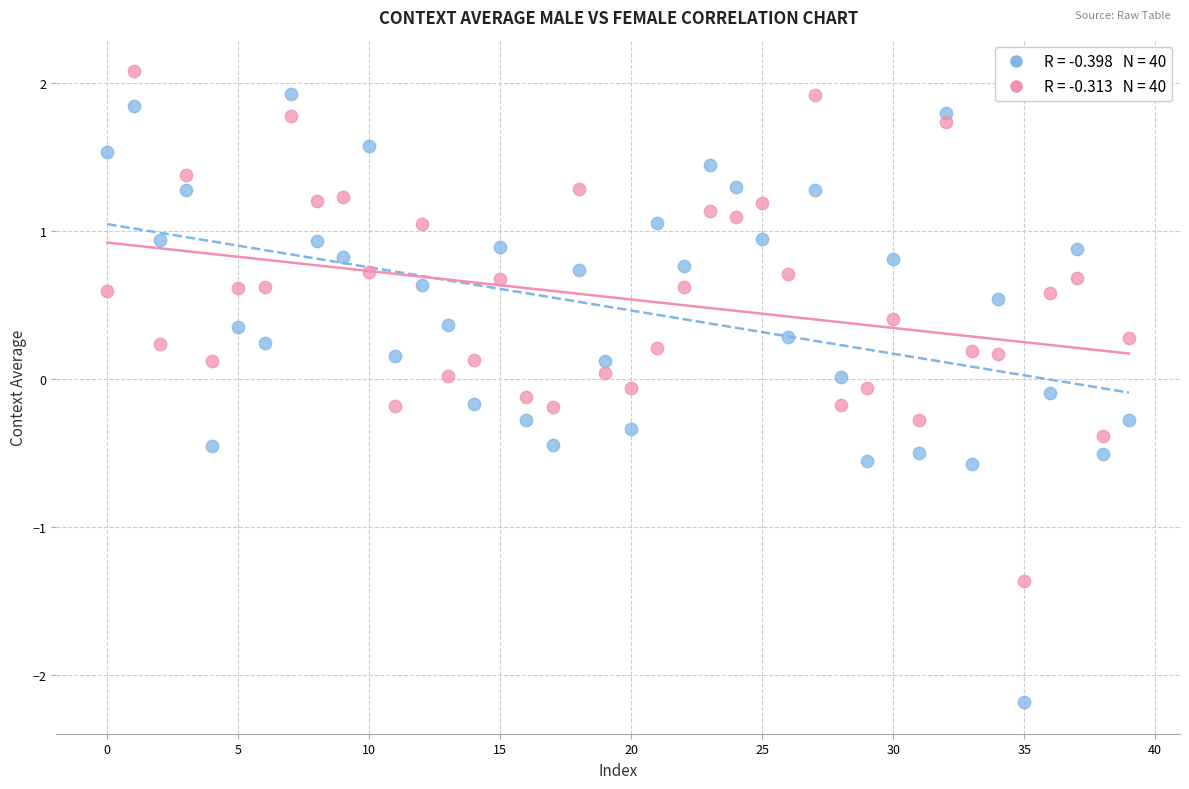

Across all data points, what is the range of Y values (max minus min)?

4.3